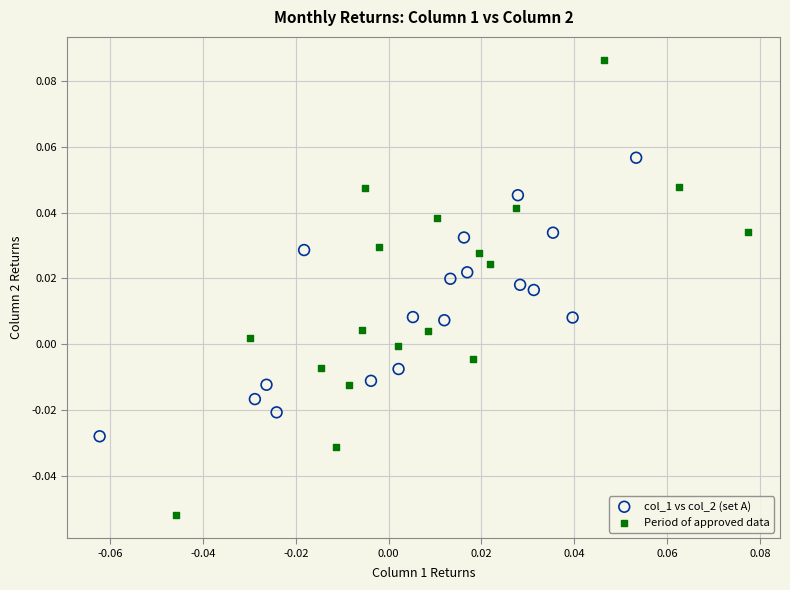

Which series contains the highest Y value?

Period of approved data